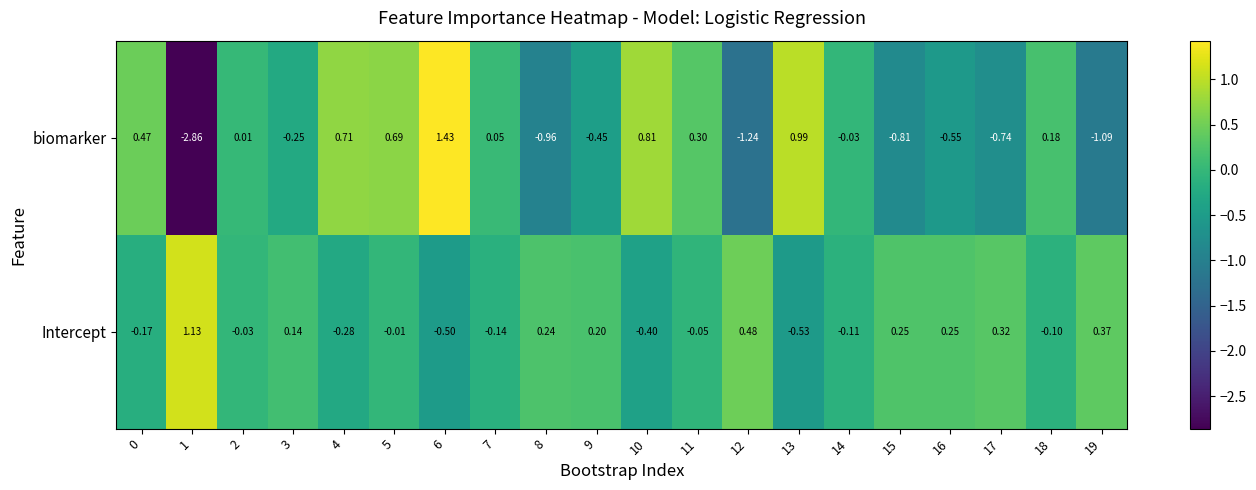

What is the total value across all series at 3?

-0.1